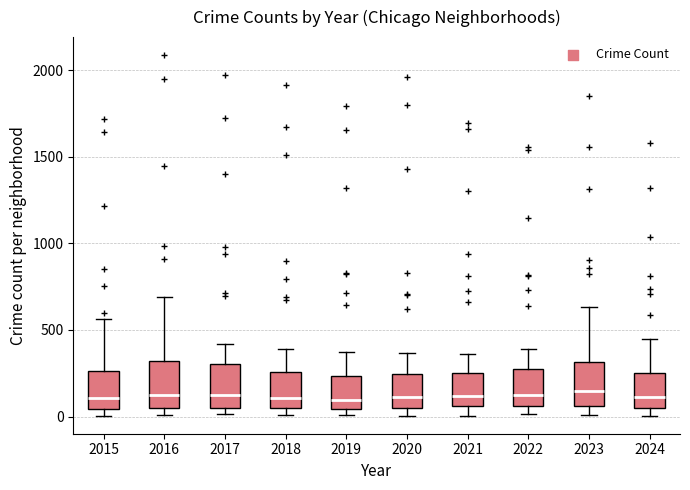

Where is the lower edge of the box at x = 2015 on the y-axis? The values are not printed on the chart, so give them approximately, as read against the axis.

50